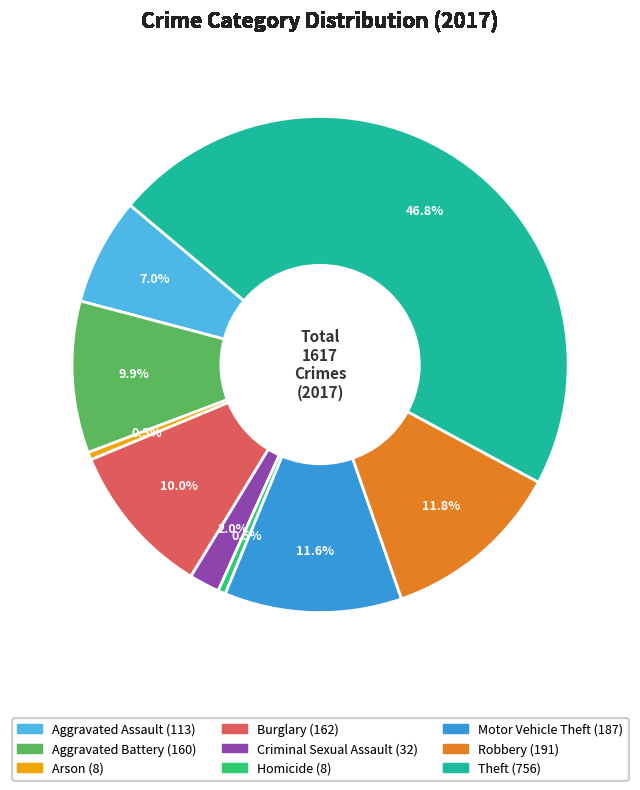

Is it true that Aggravated Battery is 3% of the pie?

False